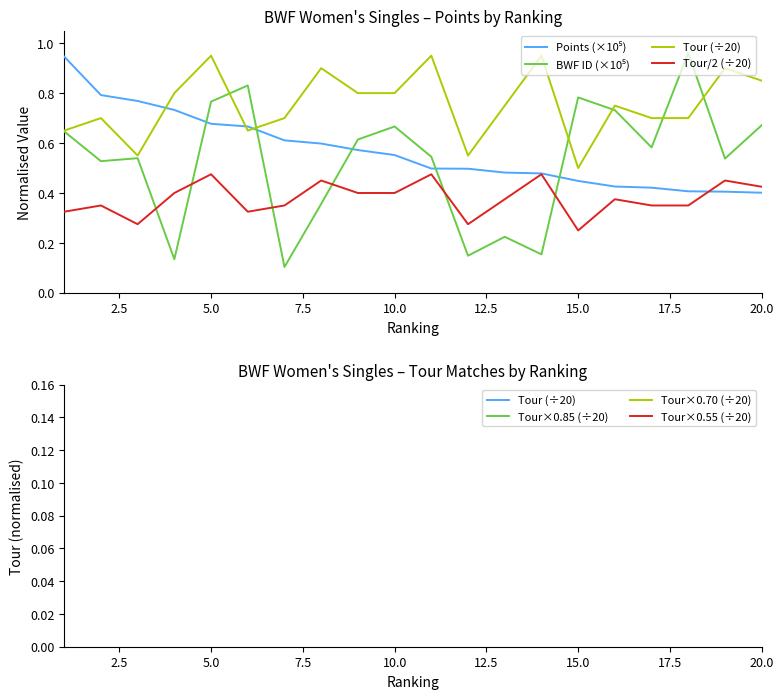

The Womens Singles - BWF ID (scaled) series shows 0.1 at 7. True or false?

True